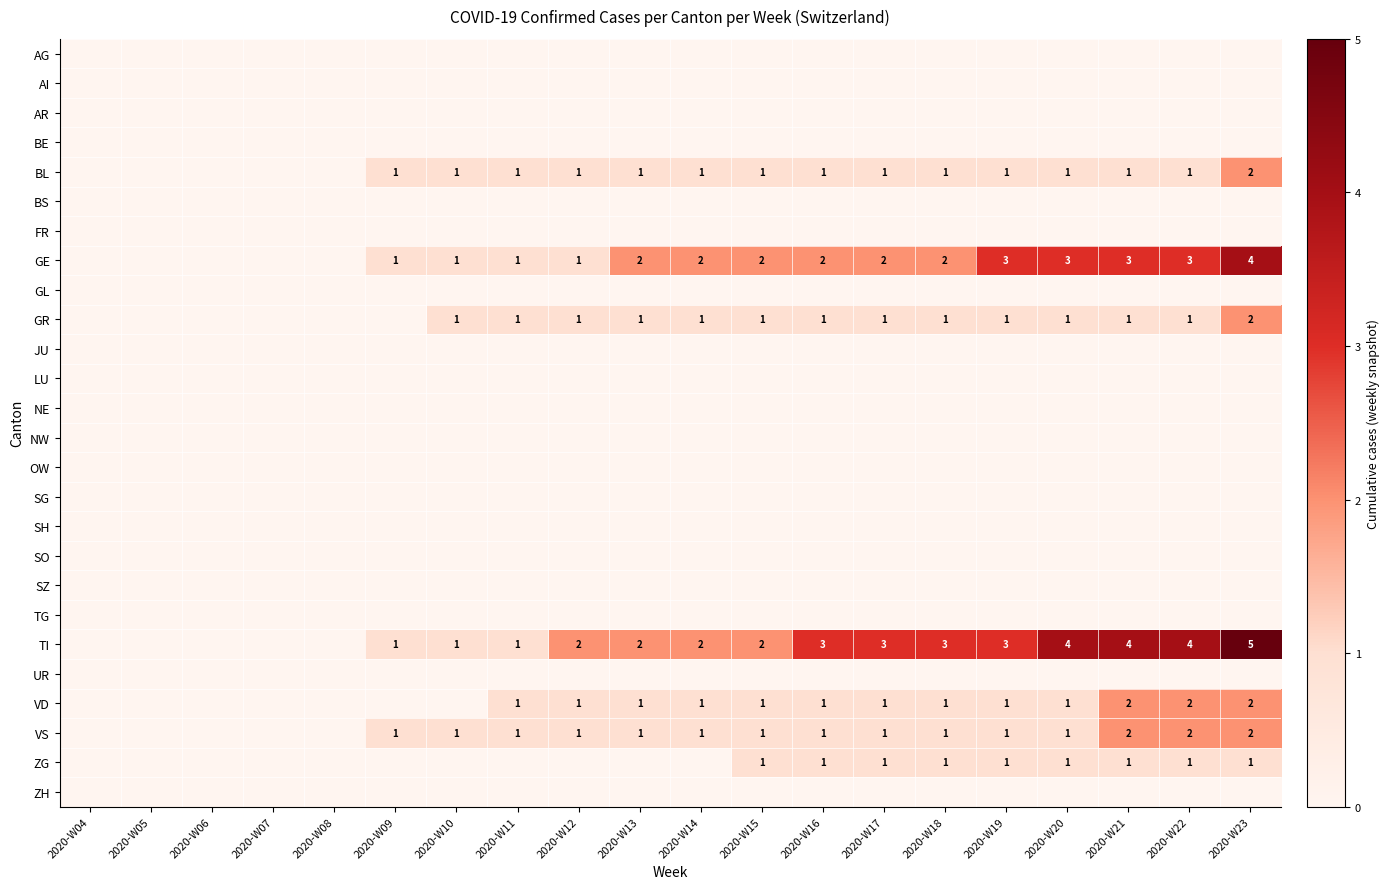

The value of BL at 2020-W12 is 1. True or false?

True